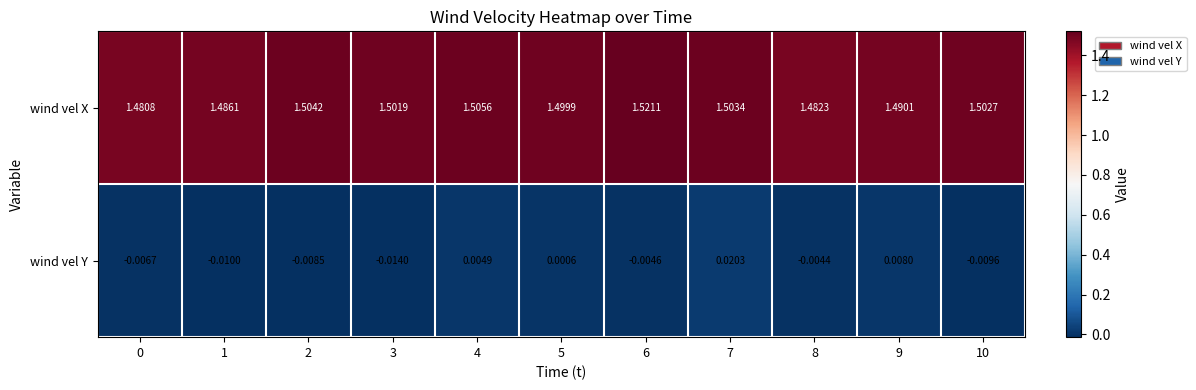

Rank the series by their average value, from highest to lowest.

wind vel X, wind vel Y